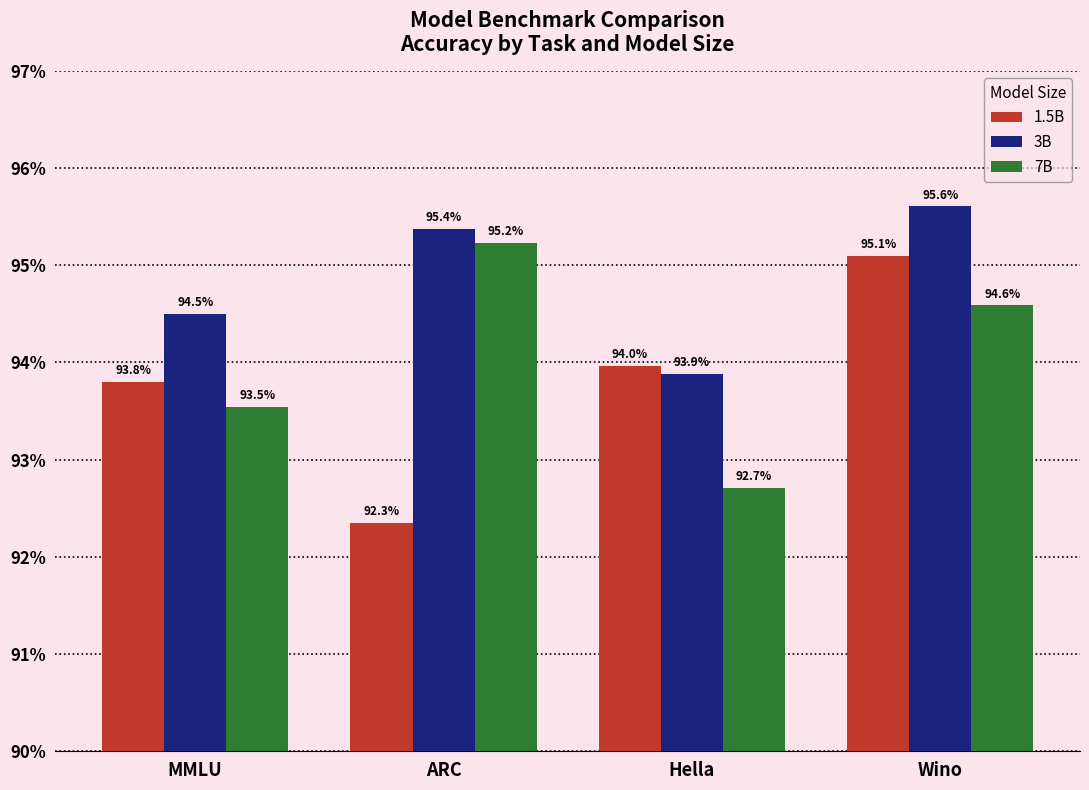

What position from the left is ARC?

2